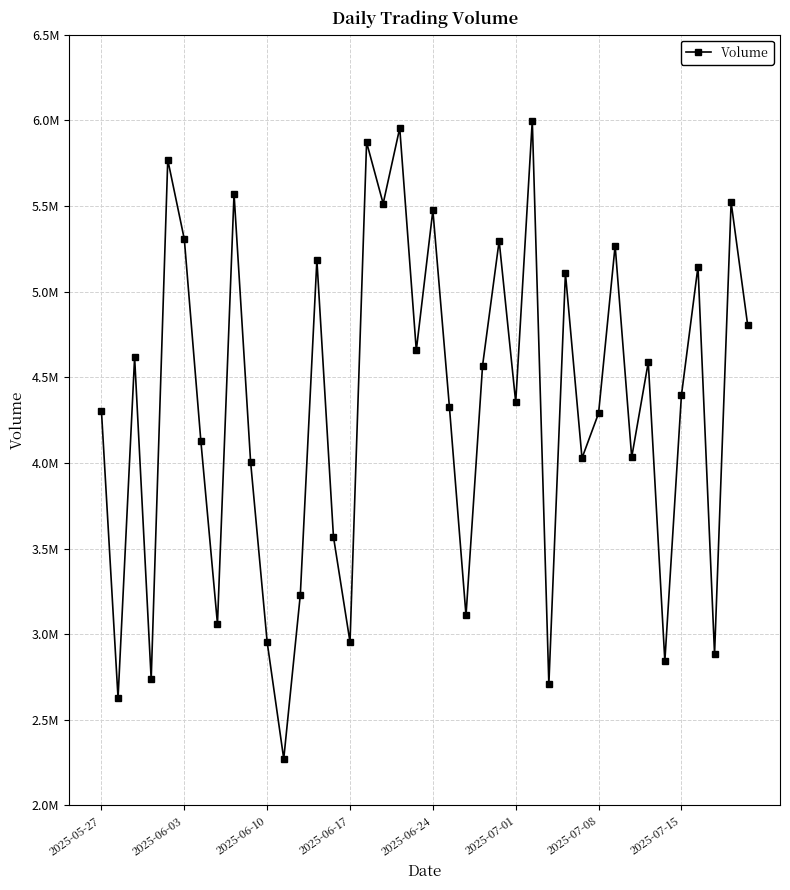

Does the chart display data point markers on the line(s)?

Yes